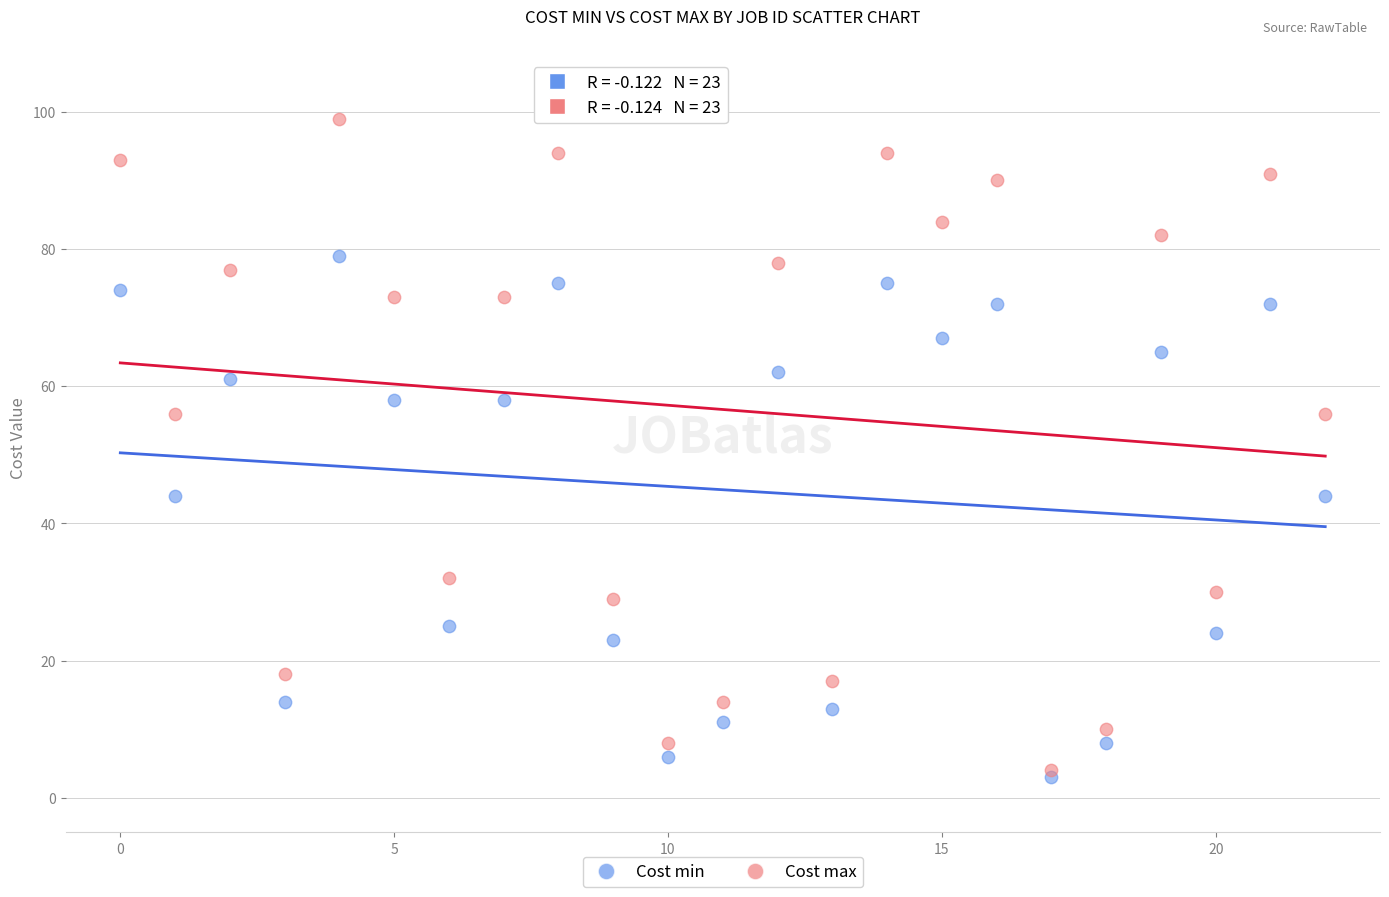

What are all the series names shown in the legend?

Cost min, Cost max